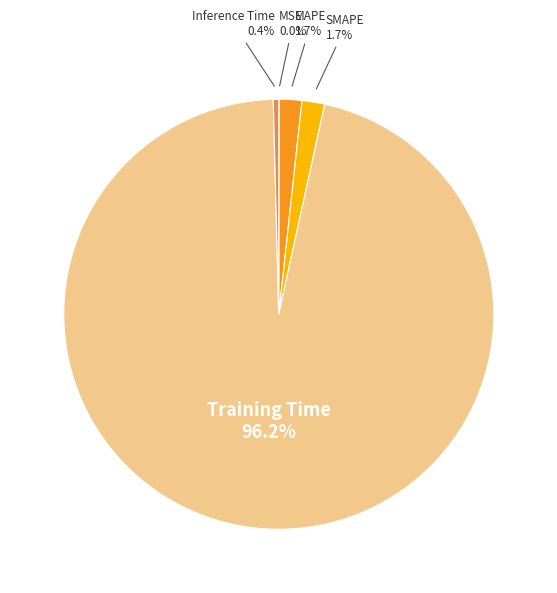

Is there a majority slice in this chart?

Yes